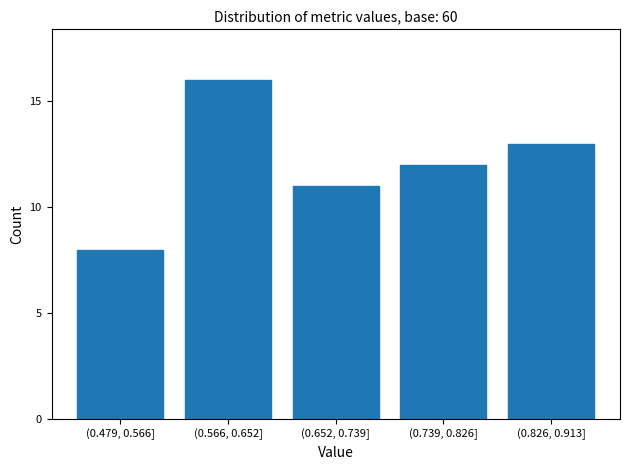

Reading left to right, transcribe all the data shown in this chart.

(0.479, 0.566]=8	(0.566, 0.652]=16	(0.652, 0.739]=11	(0.739, 0.826]=12	(0.826, 0.913]=13